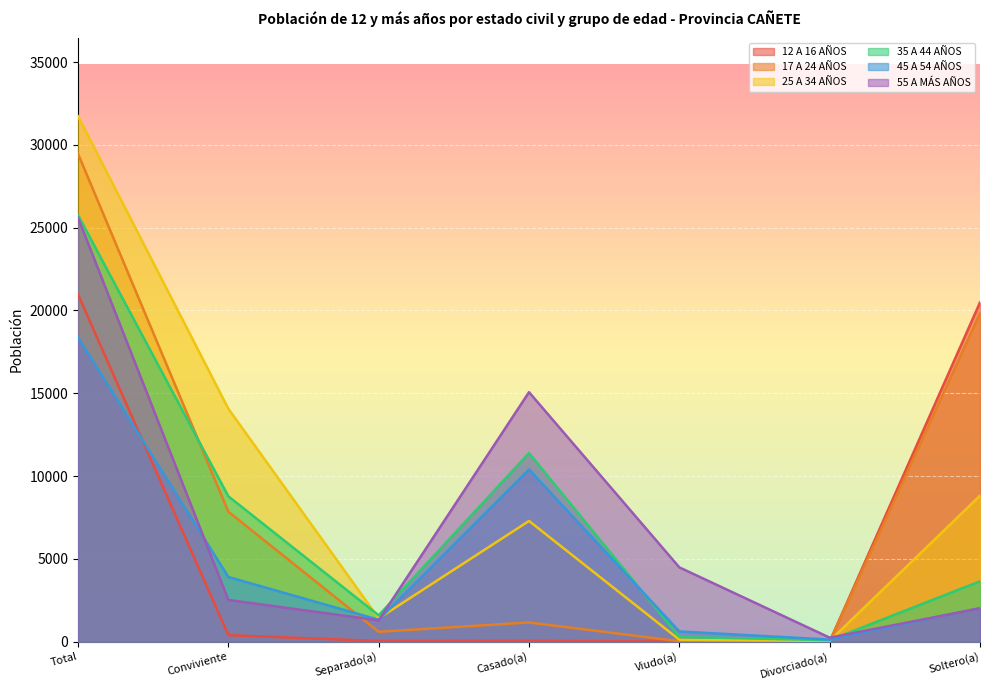

What is the value of the 17 A 24 AÑOS point at the 4th from the left?

1157